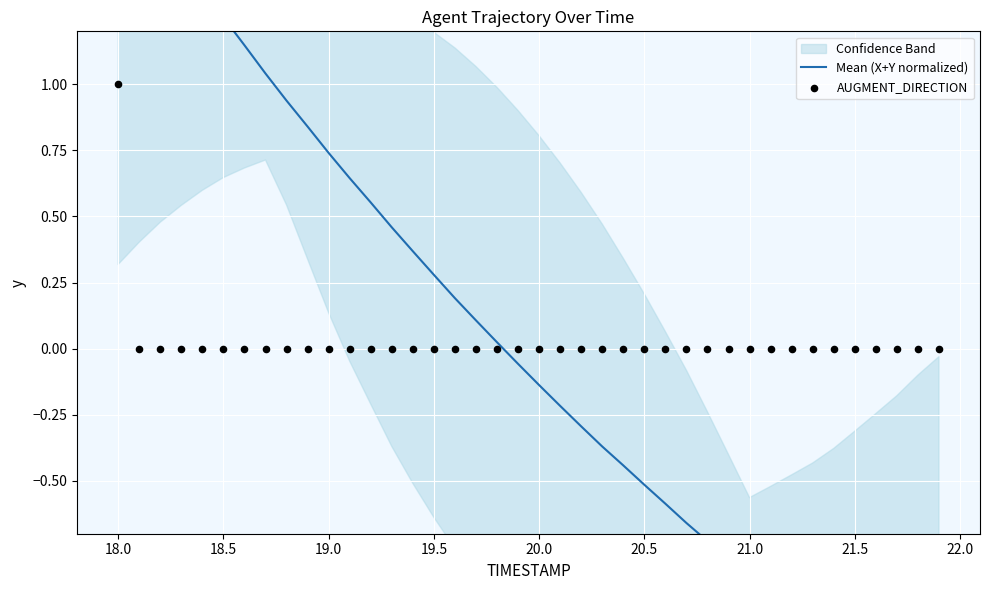

Which series reaches the minimum Y coordinate?

Mean (X+Y normalized)